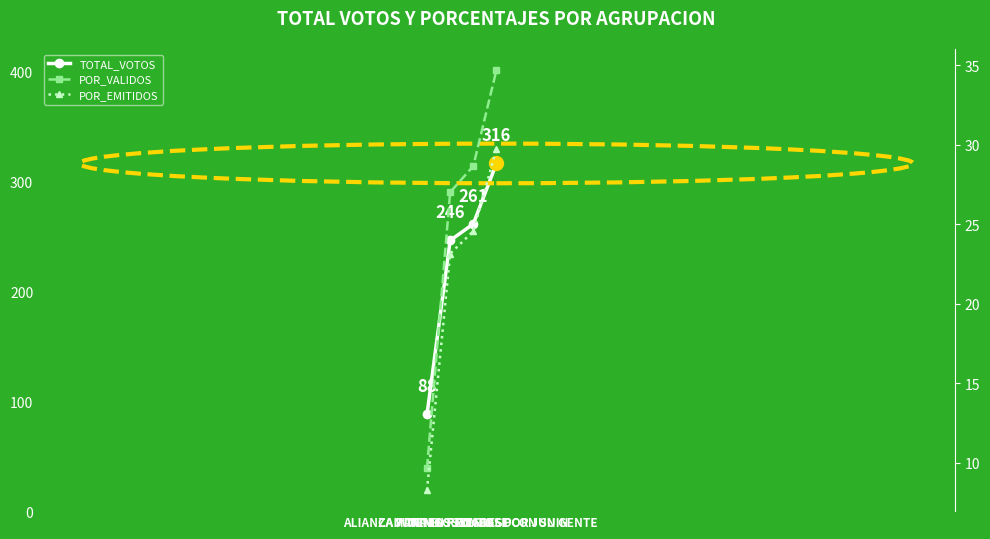

Where is TOTAL_VOTOS nearest to the value 202?

JUNIN RENACE